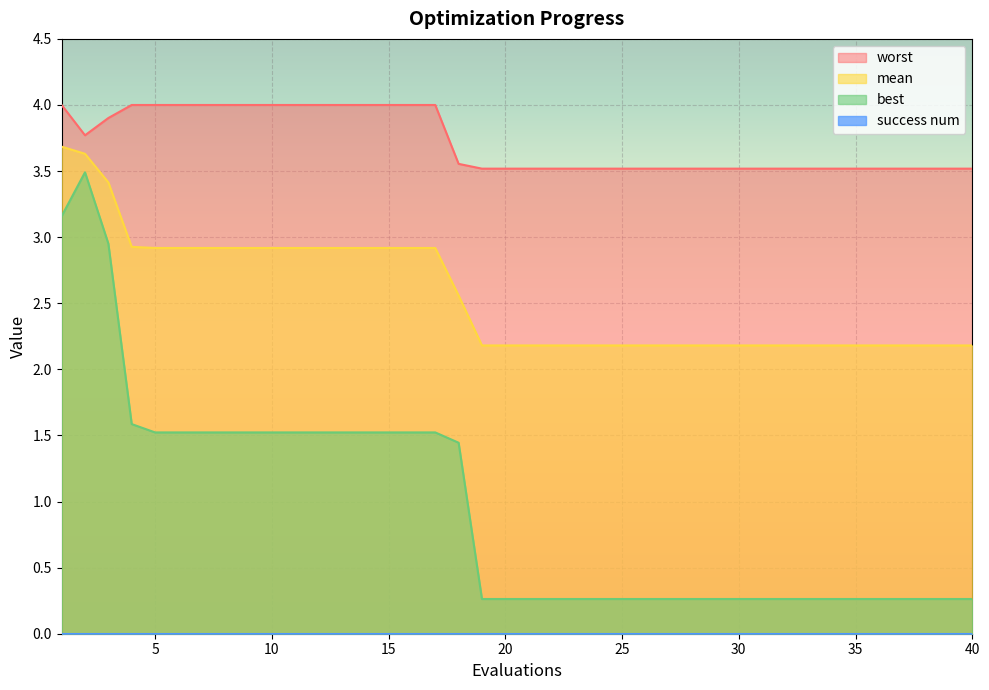

What is the lowest value of the best series?

0.3